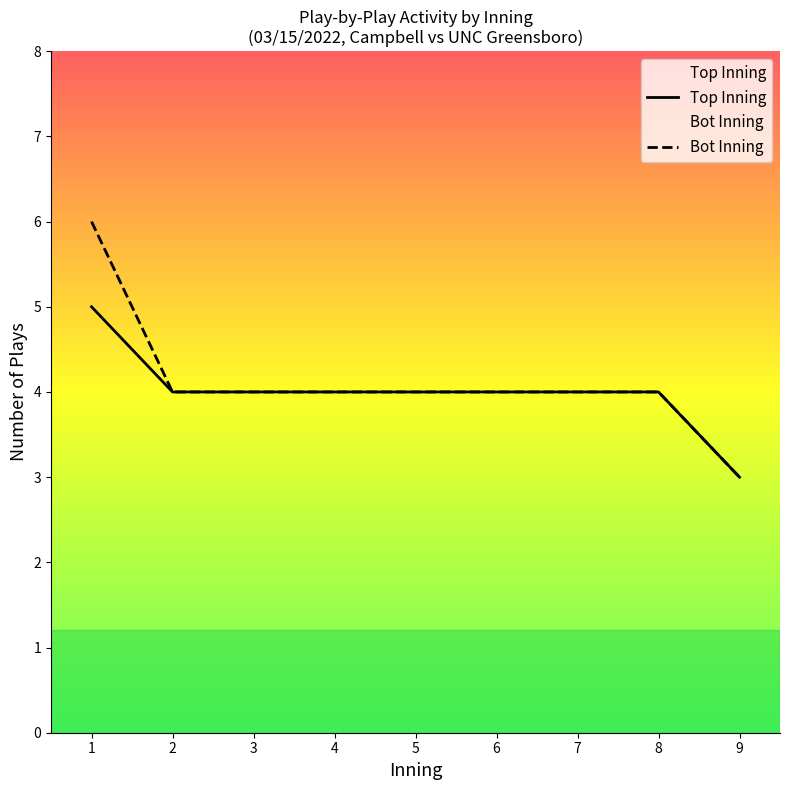

The bot_innings series shows 11 at 18. True or false?

False